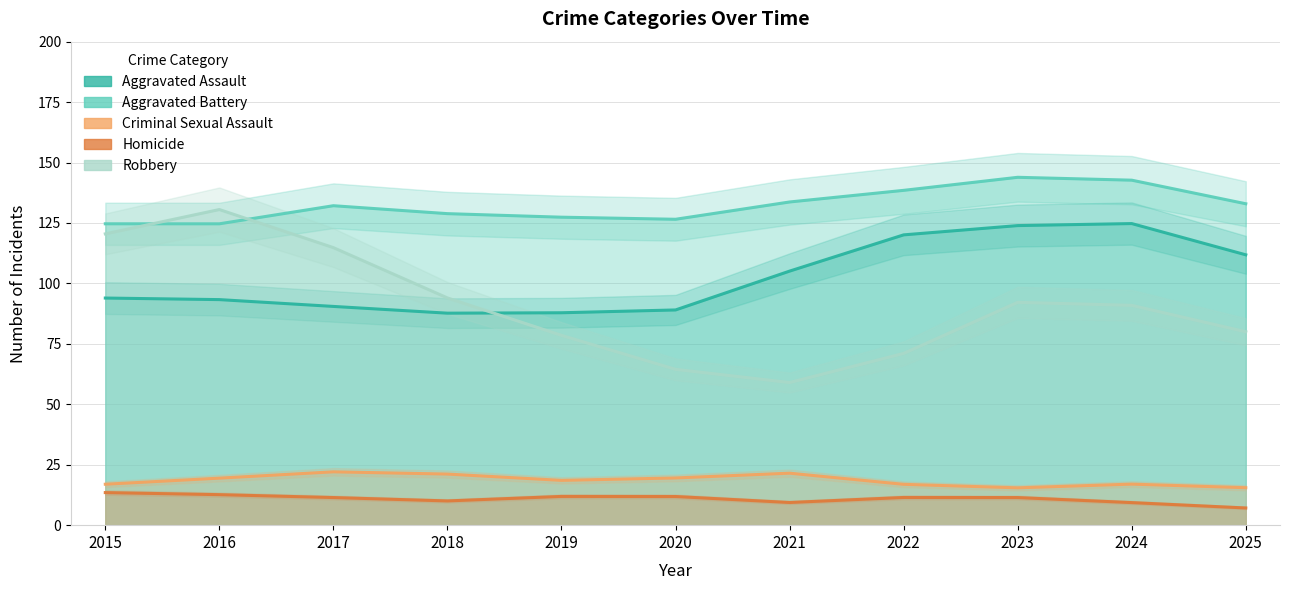

Which series has the largest range (max minus min)?

Robbery